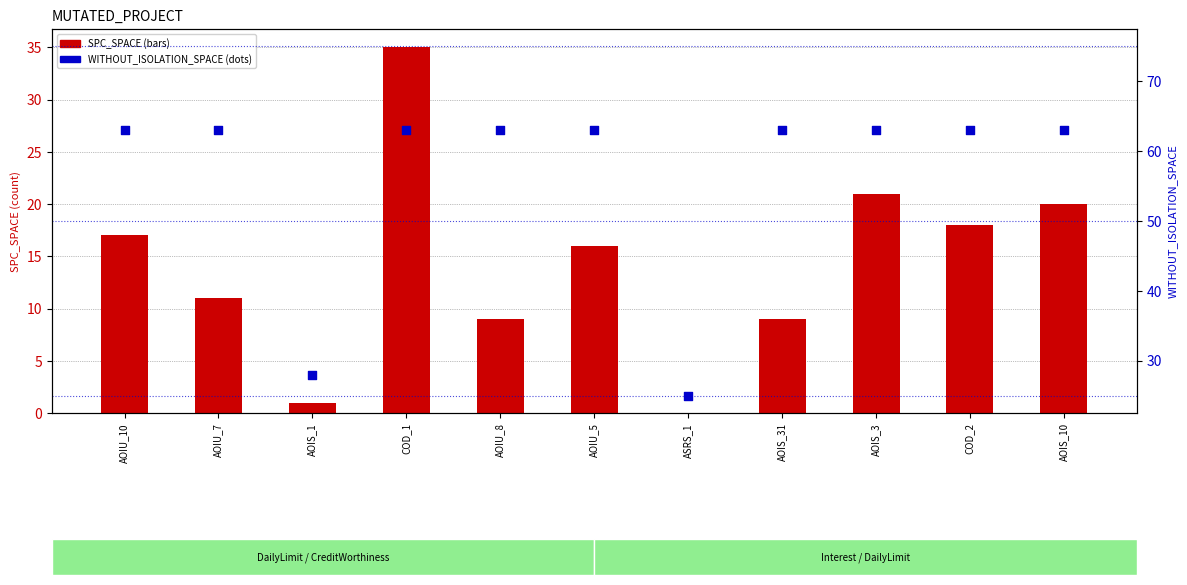

Which series reaches the maximum Y coordinate?

WITHOUT_ISOLATION_SPACE